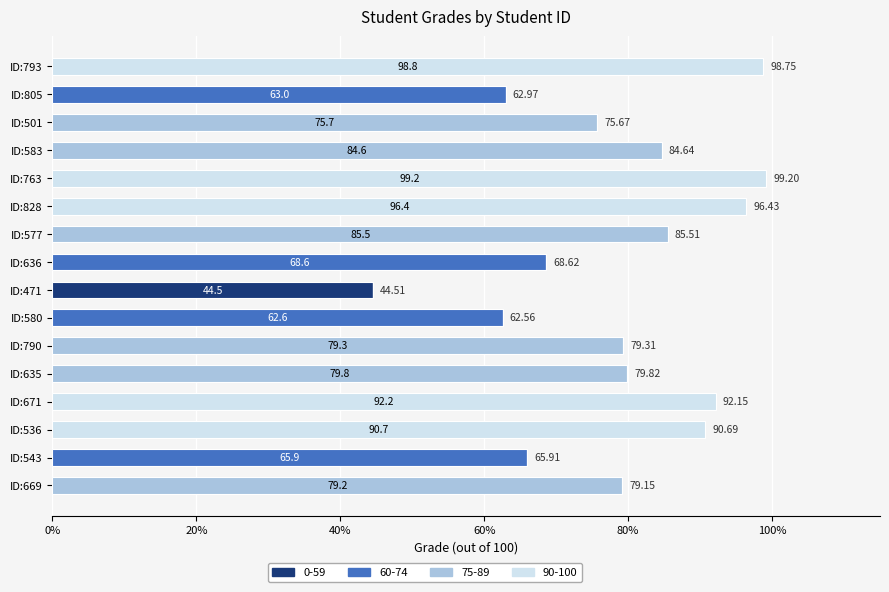

What is the total value across all series at ID:793?

98.8